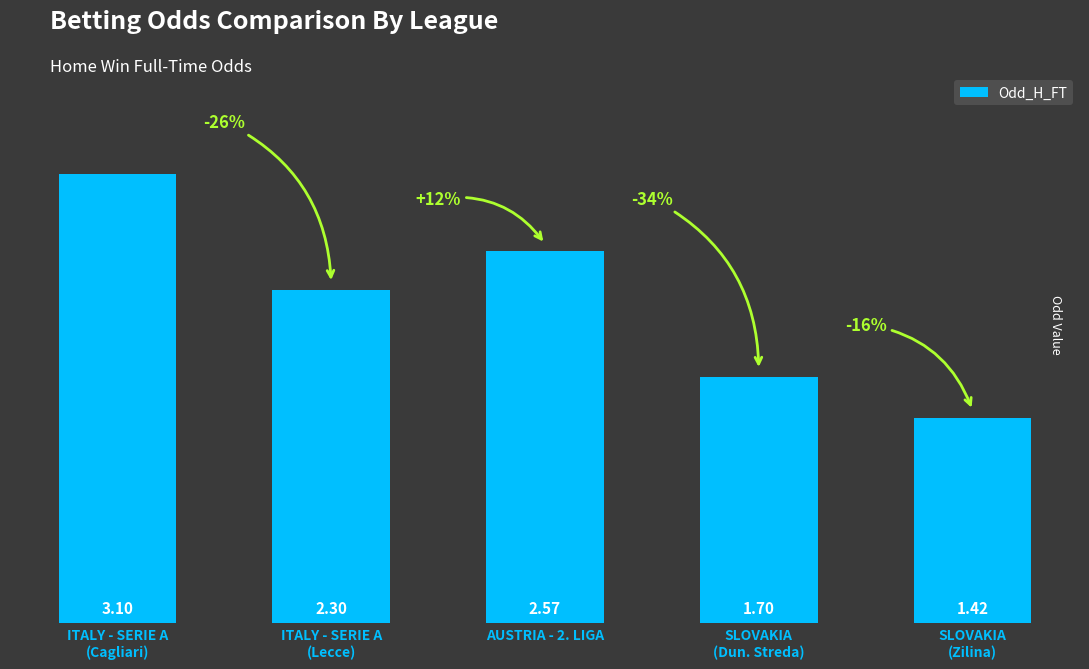

What is the difference between the maximum and minimum values?

1.7